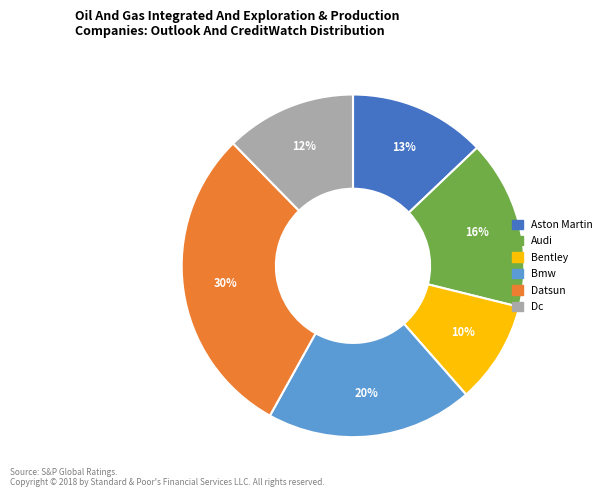

How many segments does this pie chart have?

6